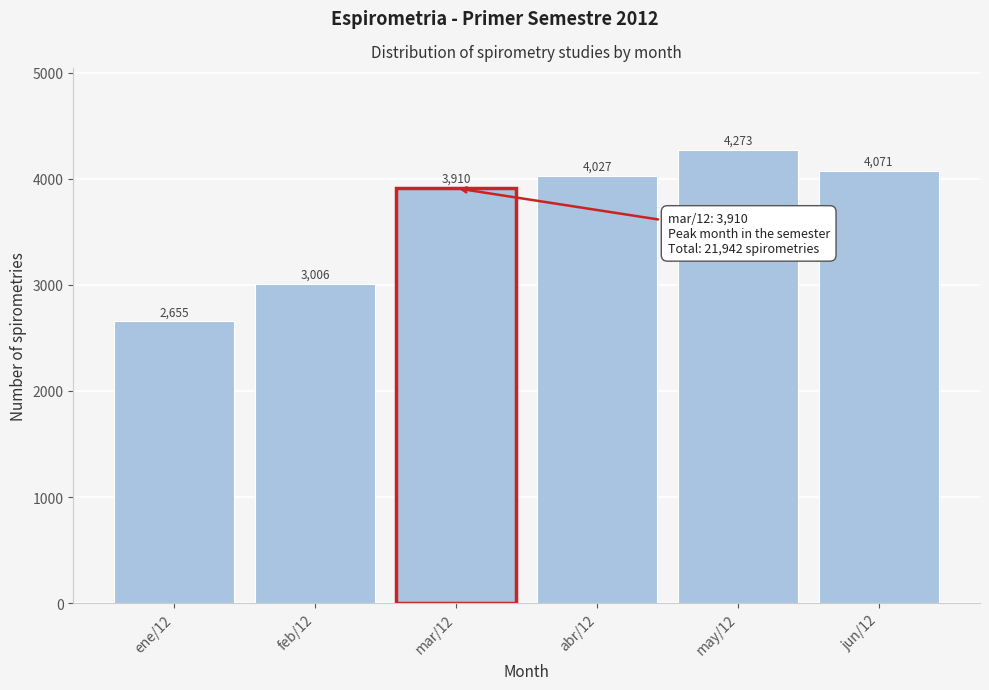

Reading left to right, what are all the values shown in this chart?

2655	3006	3910	4027	4273	4071